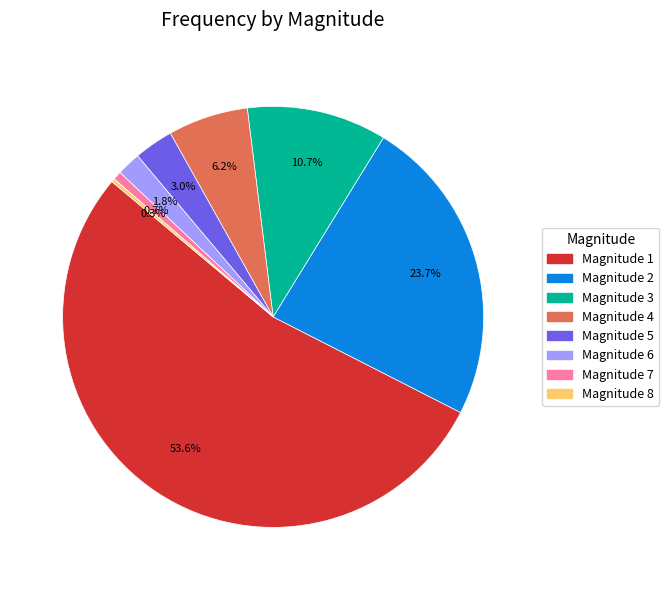

Does any single category account for the majority?

Yes